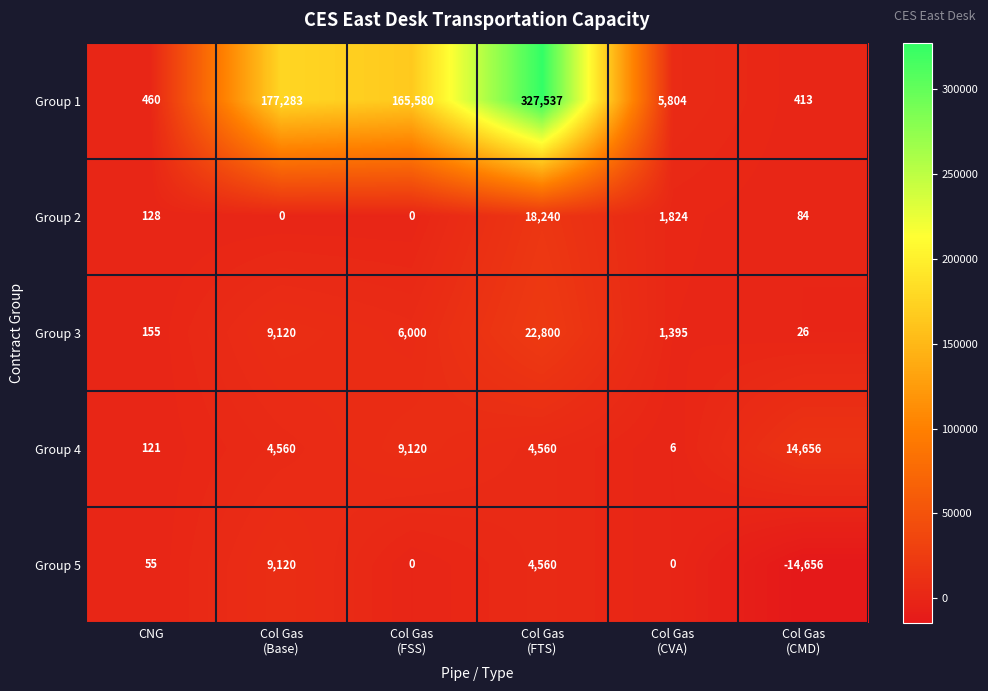

At which category is the sum across all series the highest?

Col Gas
(FTS)